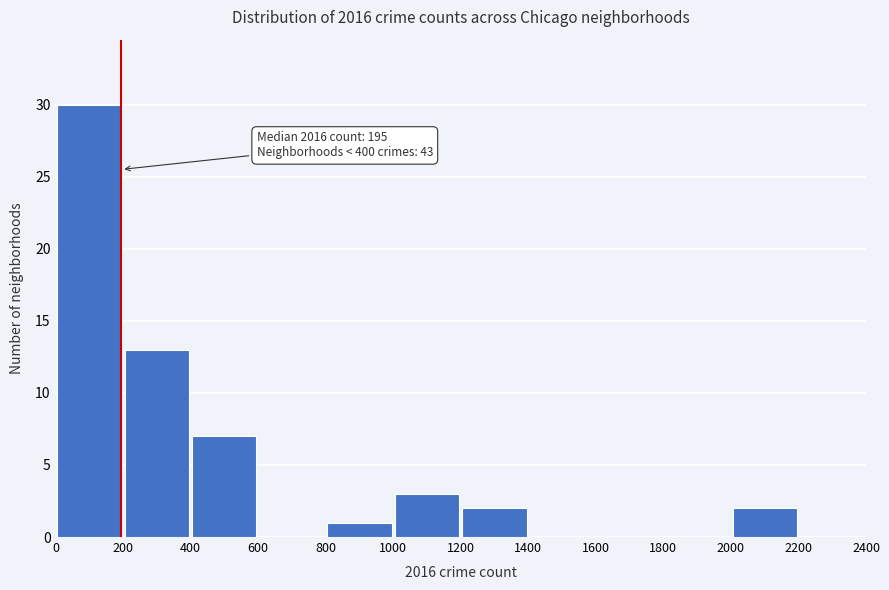

Over which range of the x-axis is the bar tallest?

0 to 200